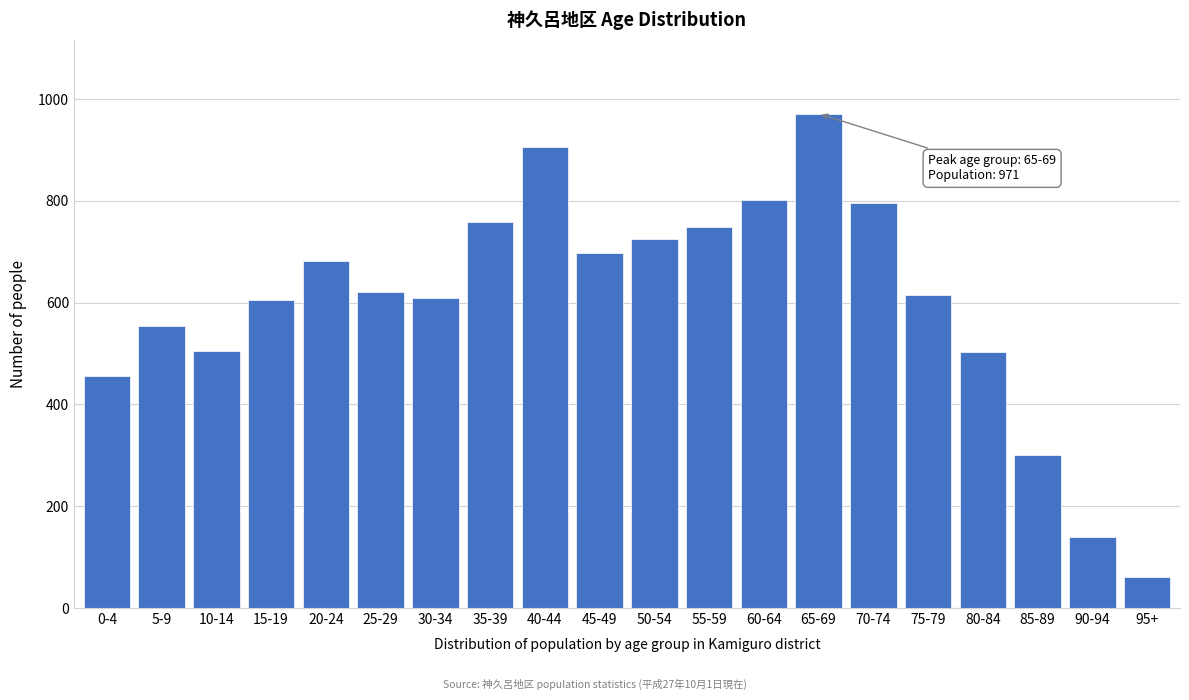

Is it true that the value at 25-29 is 913?

False